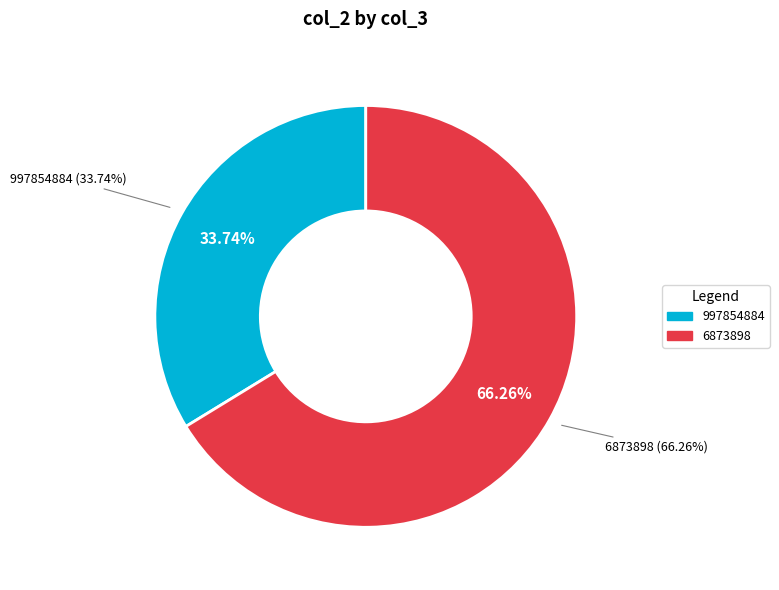

Does 6873898 represent more than half of the total?

Yes